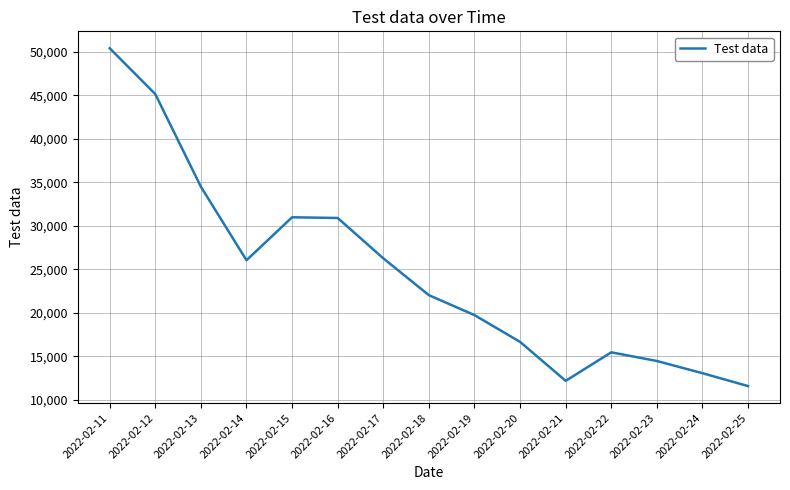

What is the difference between the values at 2022-02-20 and 2022-02-22?

1199